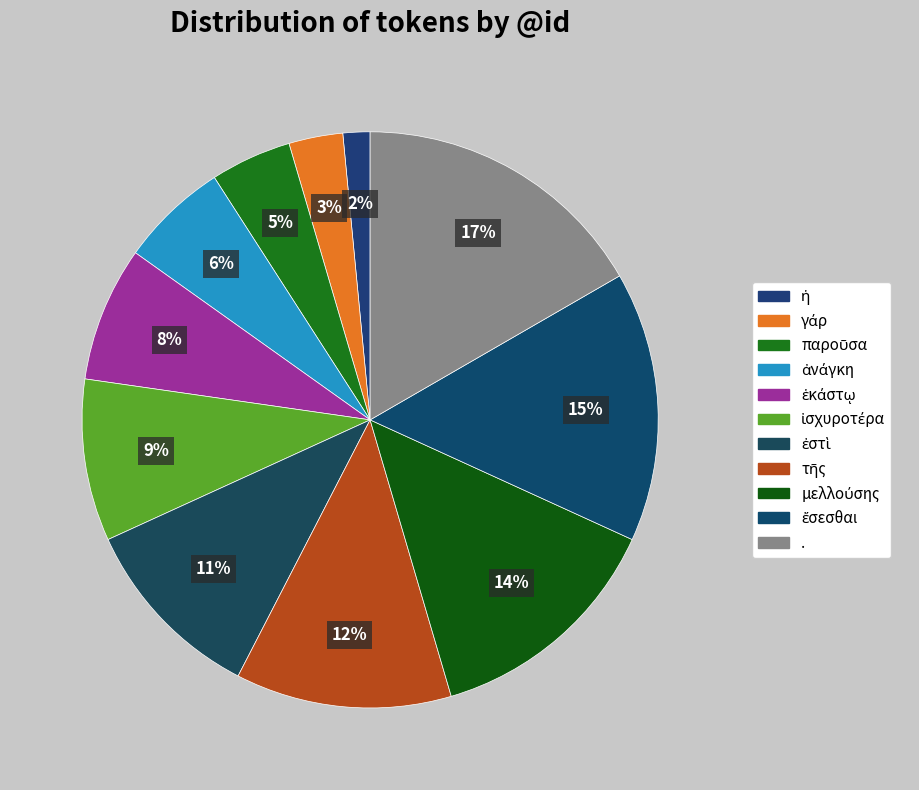

Which slice is the largest?

.